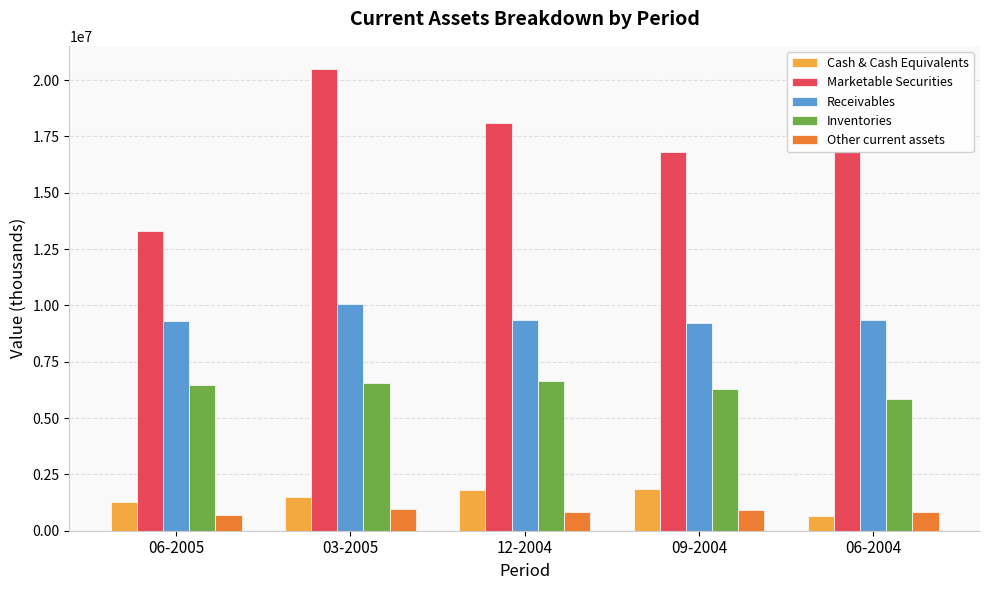

What is the average value of the Inventories series?

6369800